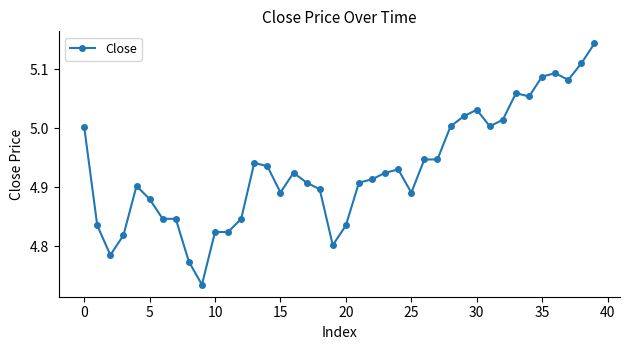

True or false: the data has more than 0 interior local peaks.

True